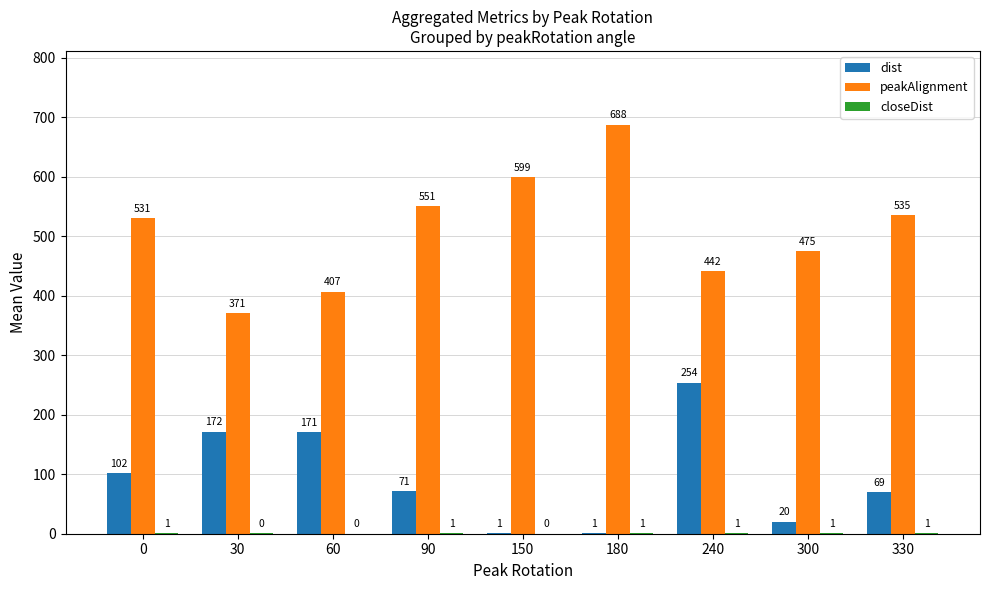

What is the maximum value shown in the chart?

687.7